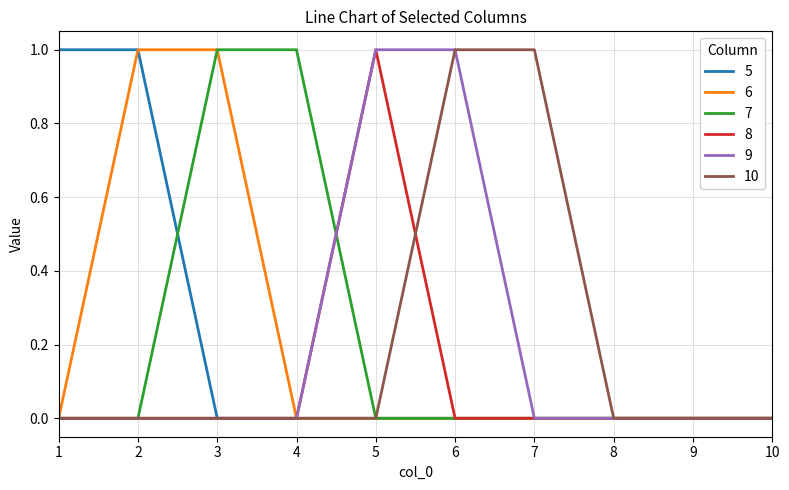

The value of 8 at 5 is 1. True or false?

True